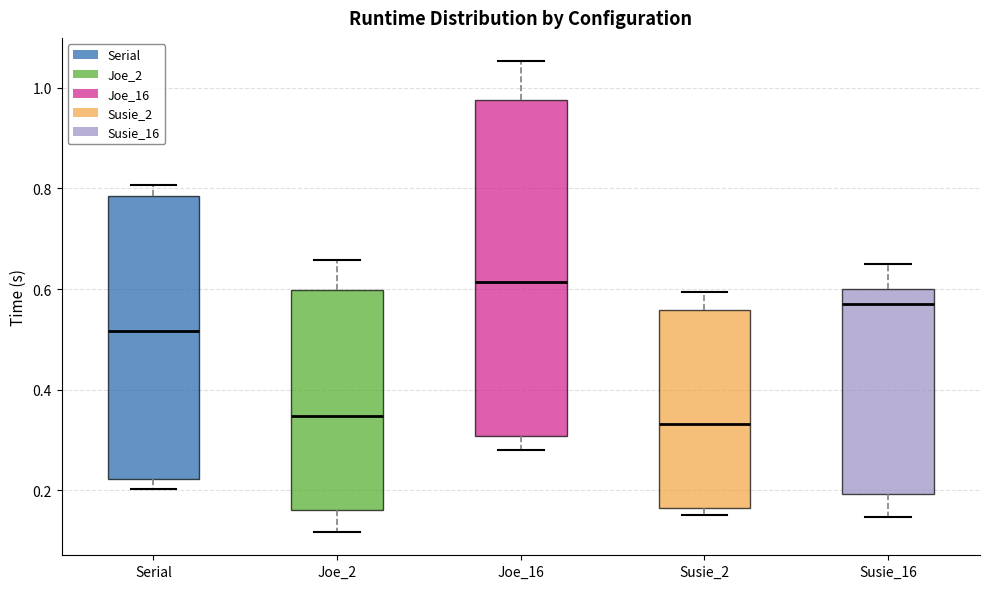

Reading left to right, read every box against the y-axis: the position of its median line, the range the box covers, and the ends of its whiskers. The values are not printed on the chart, so give them approximately, as read against the axis.

Serial: median 0.52, box 0.22 to 0.78, whiskers 0.20 to 0.80
Joe_2: median 0.34, box 0.16 to 0.60, whiskers 0.12 to 0.66
Joe_16: median 0.62, box 0.30 to 0.98, whiskers 0.28 to 1.06
Susie_2: median 0.34, box 0.16 to 0.56, whiskers 0.16 (just below the box's lower edge) to 0.60
Susie_16: median 0.58, box 0.20 to 0.60, whiskers 0.14 to 0.66